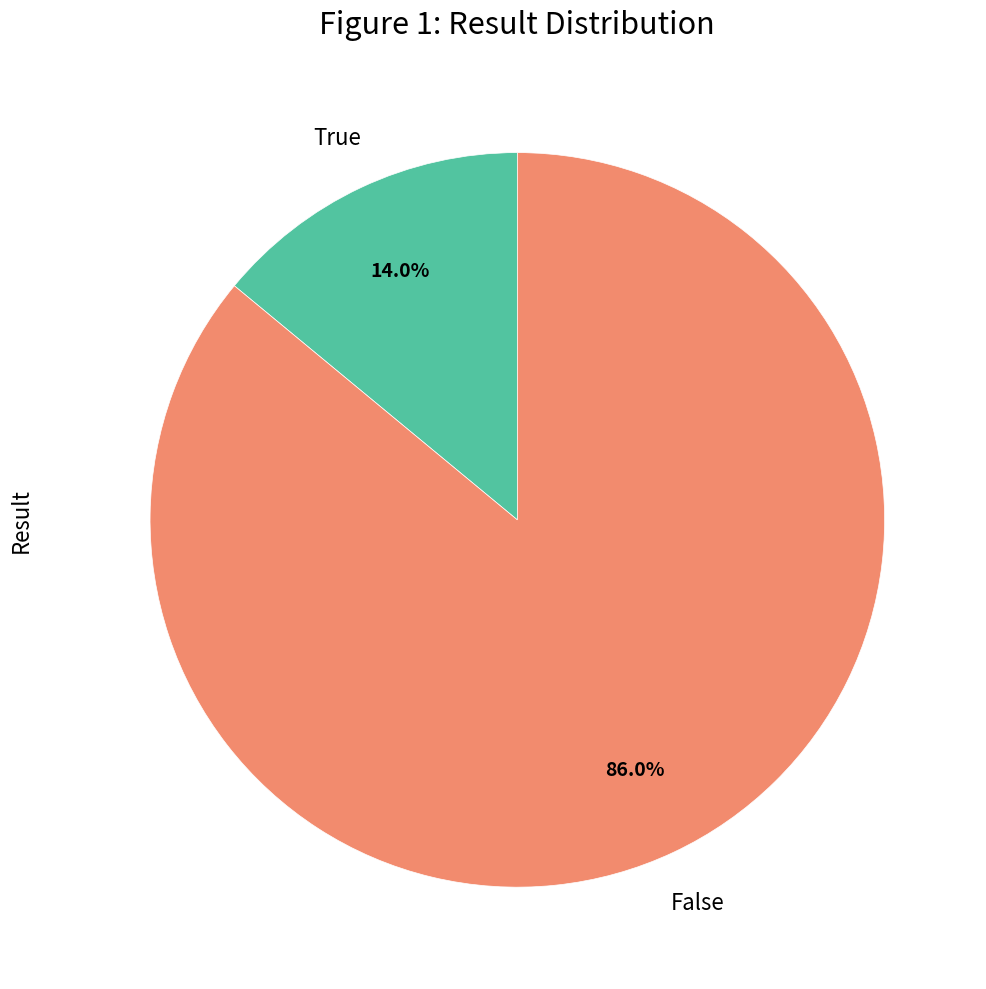

Count the number of slices in the pie.

2